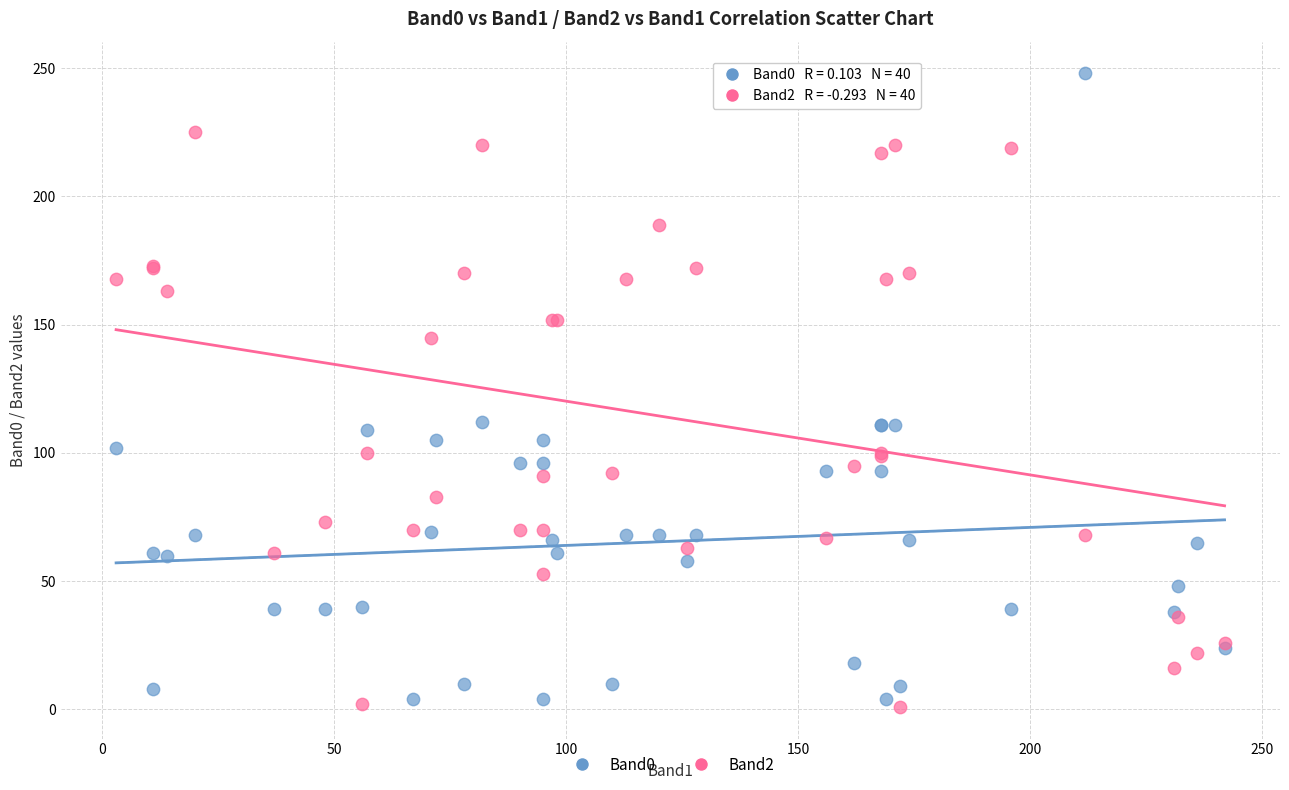

Which series contains the highest Y value?

Band0